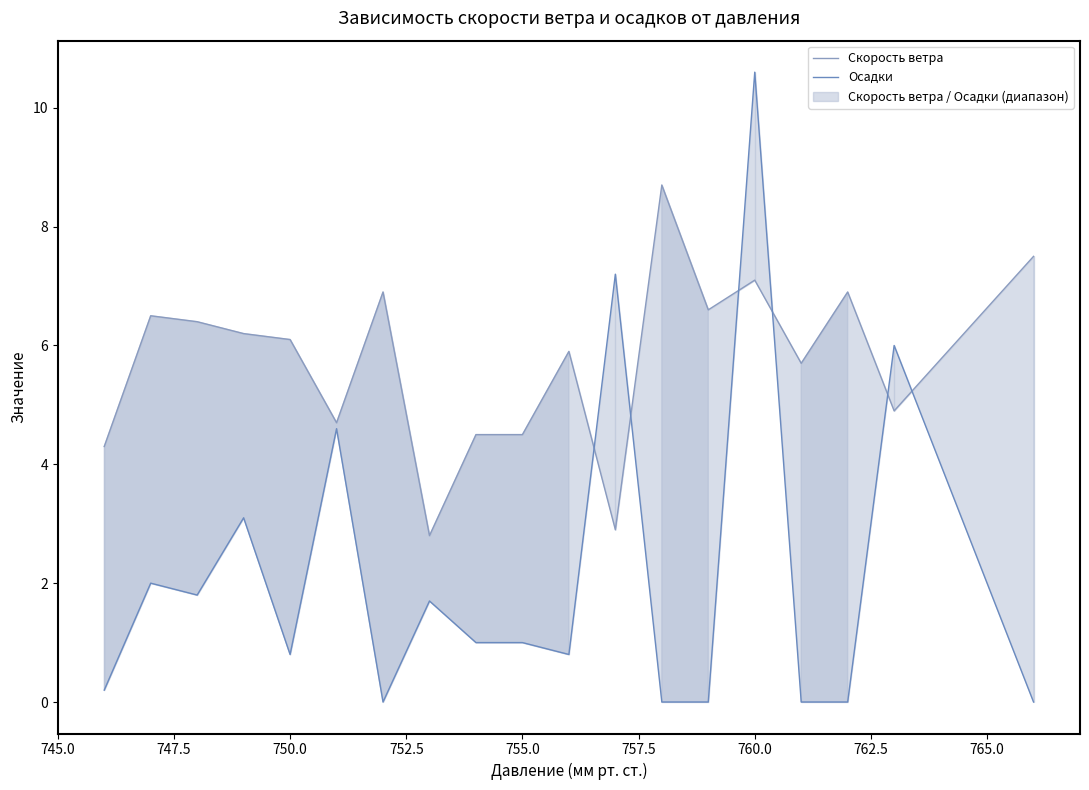

Which series ends up on top after the final intersection of Скорость ветра and Осадки?

Скорость ветра